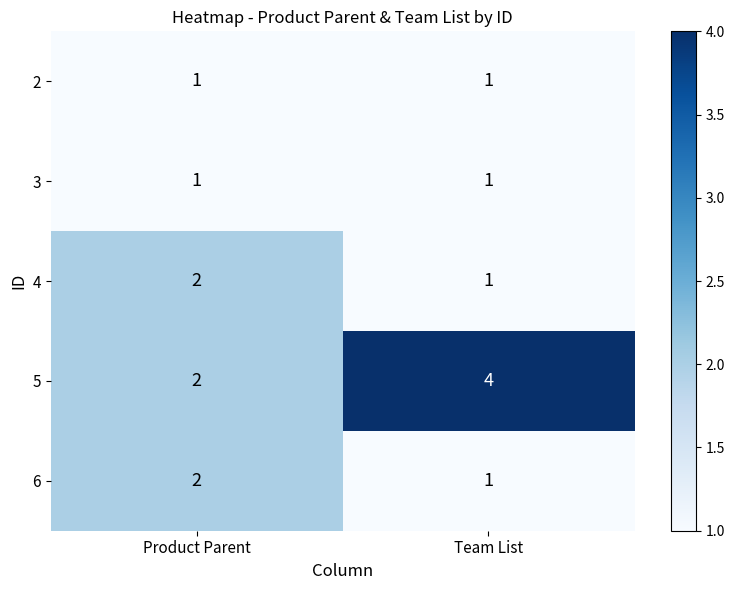

What is the spread (max minus min) of values at Team List?

3